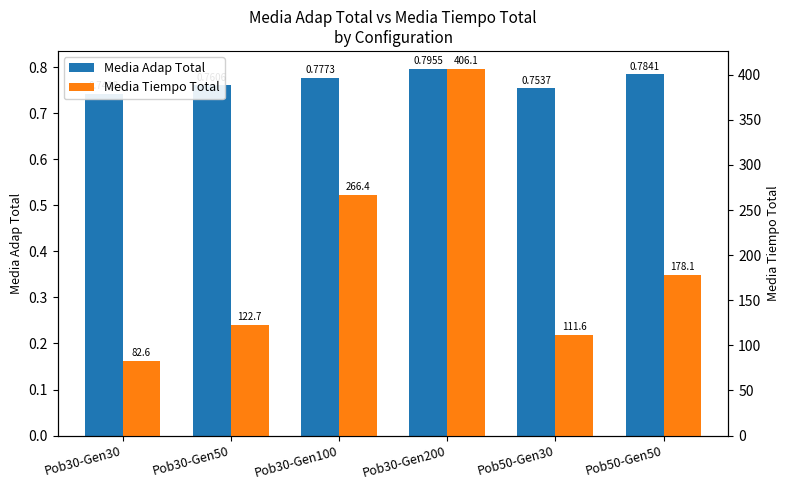

Reading left to right, transcribe all the data shown in this chart.

Media Adap Total: Pob30-Gen30=0.7	Pob30-Gen50=0.8	Pob30-Gen100=0.8	Pob30-Gen200=0.8	Pob50-Gen30=0.8	Pob50-Gen50=0.8
Media Tiempo Total: Pob30-Gen30=82.6	Pob30-Gen50=122.7	Pob30-Gen100=266.4	Pob30-Gen200=406.1	Pob50-Gen30=111.6	Pob50-Gen50=178.1